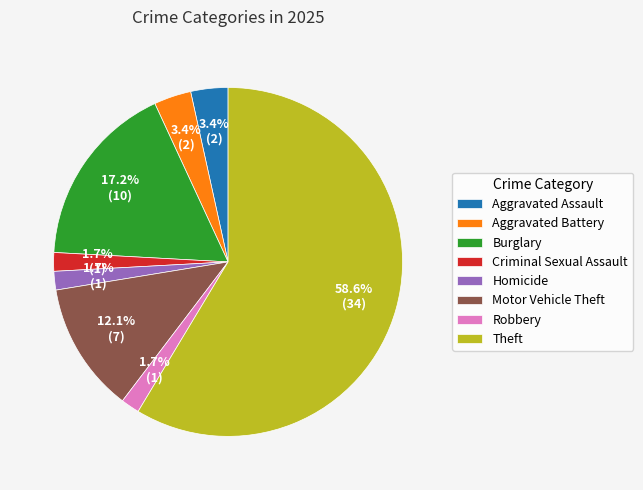

Count the number of slices in the pie.

8